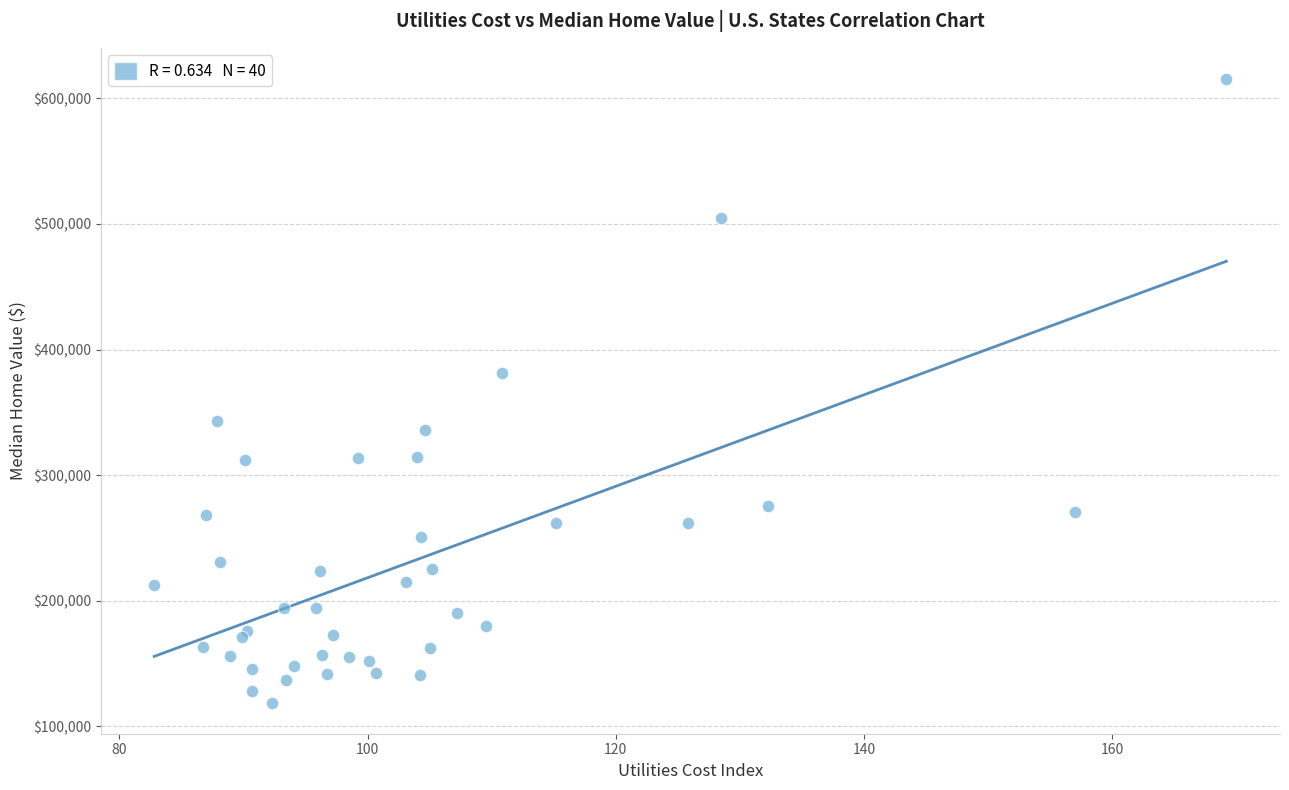

What Y value in the scatter plot is closest to 367150?

381600